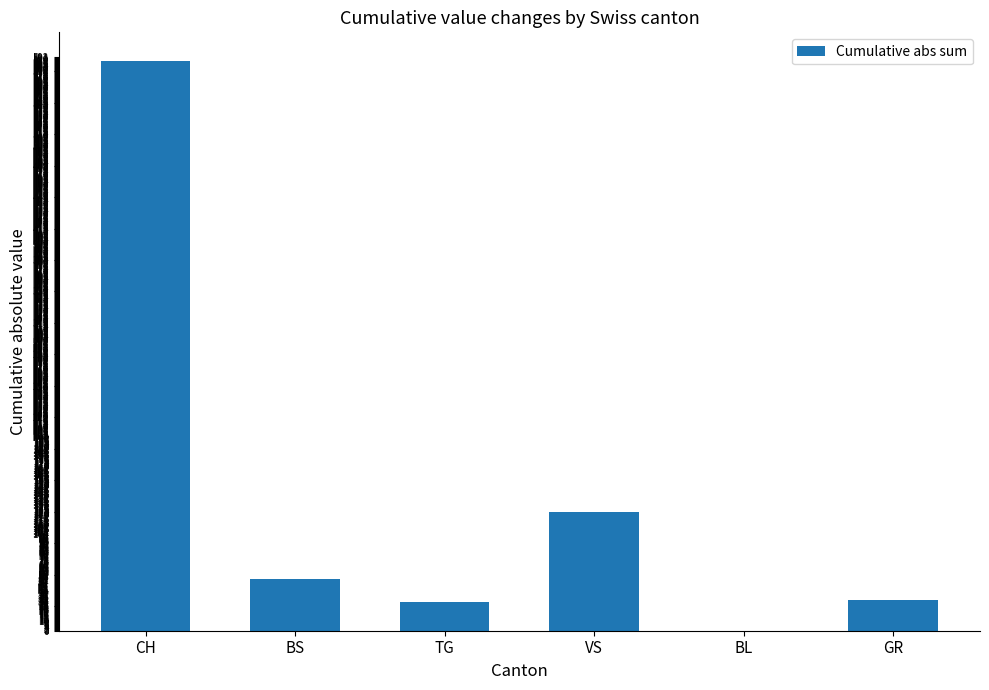

The value at BL is 0. True or false?

True